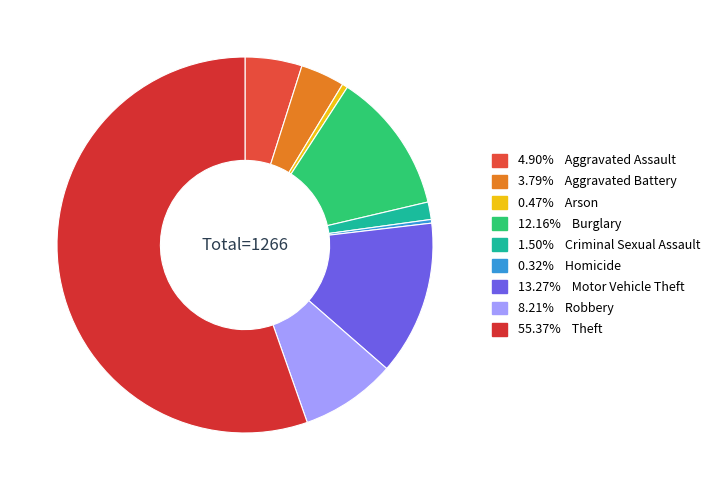

How many segments does this pie chart have?

9